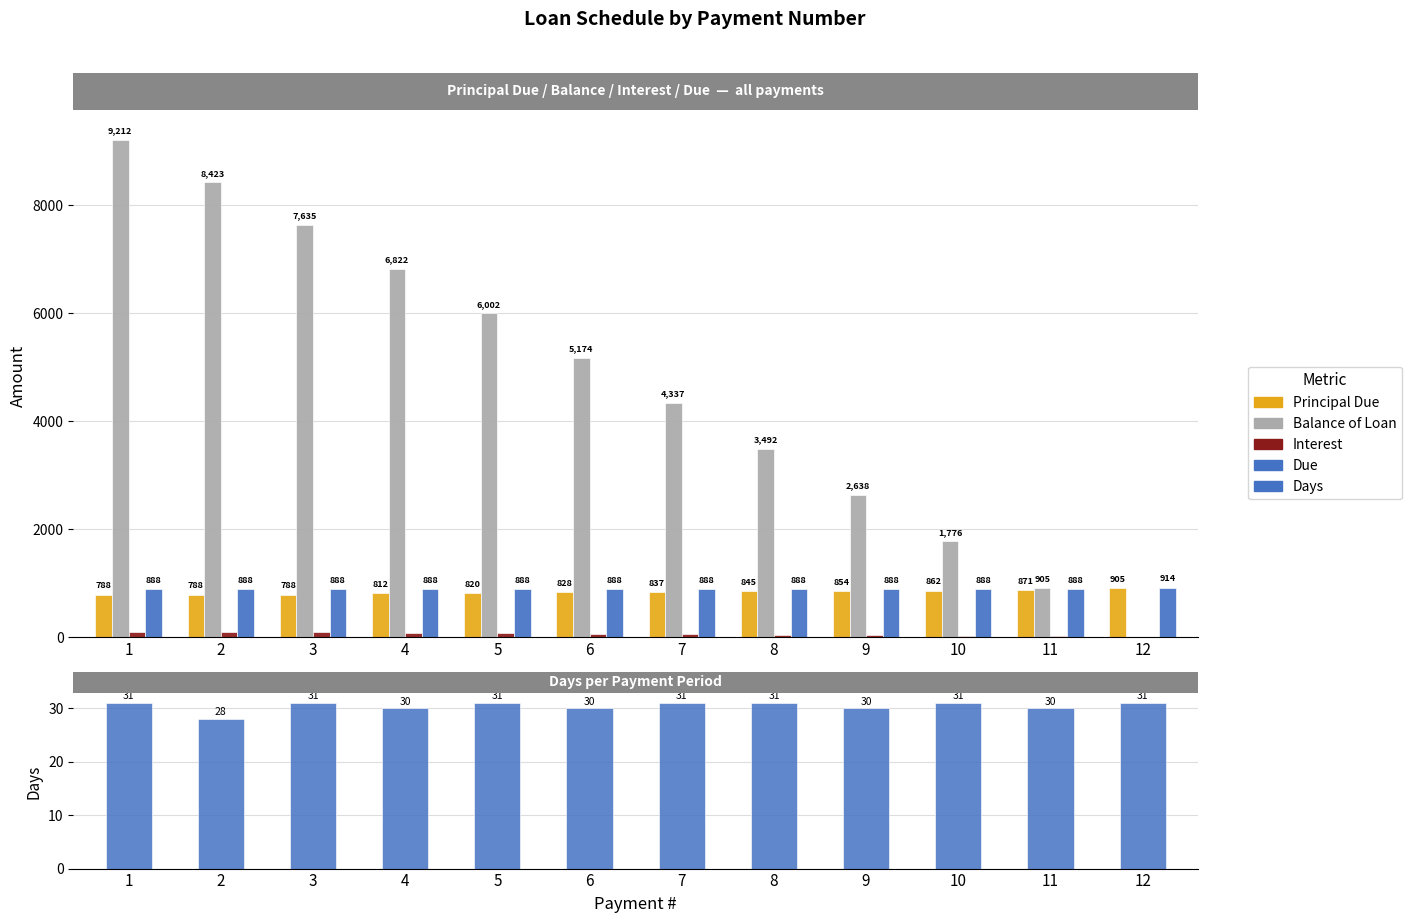

How many data points in Interest are less than 60?

6